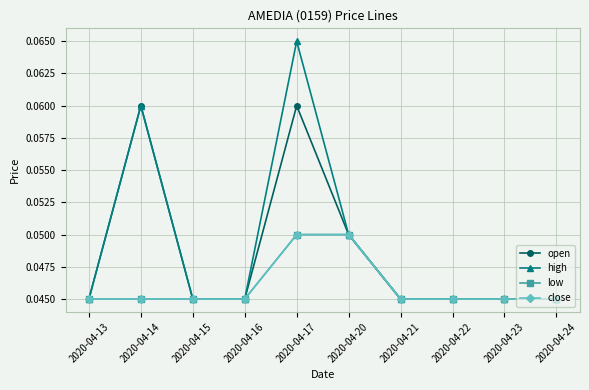

How many data points does each series have?

10